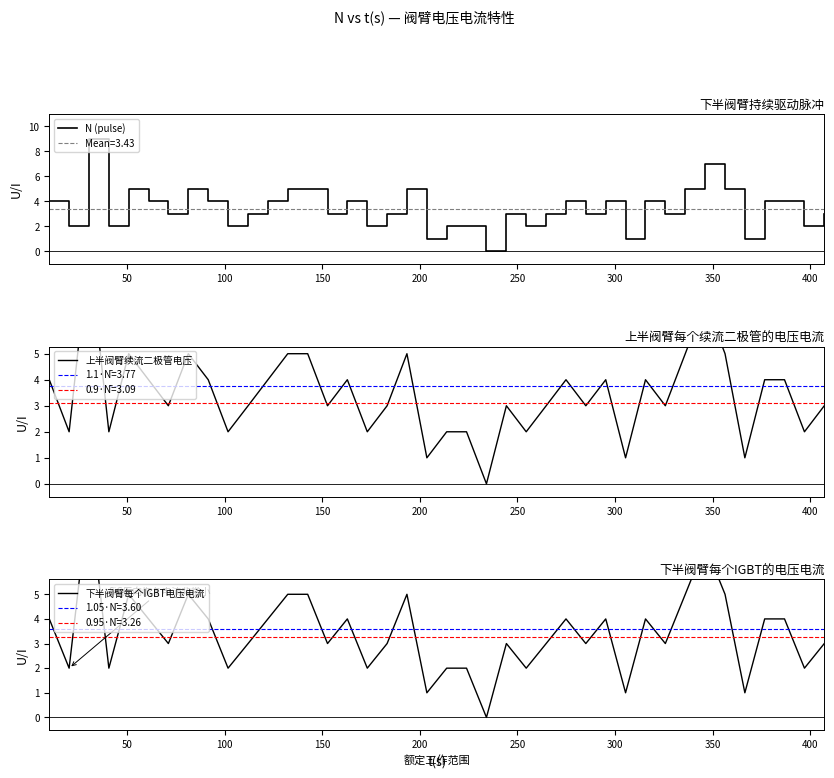

What is the difference between the second highest and second lowest values in the N (pulse) series?

6